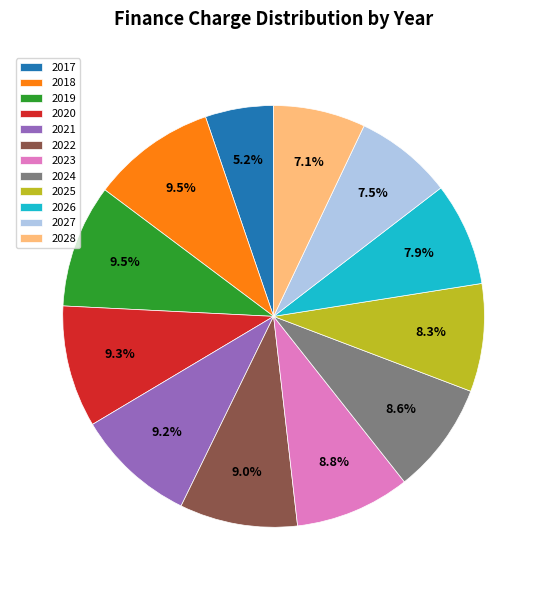

To the nearest percent, what is the combined percentage of 2019 and 2027?

17%